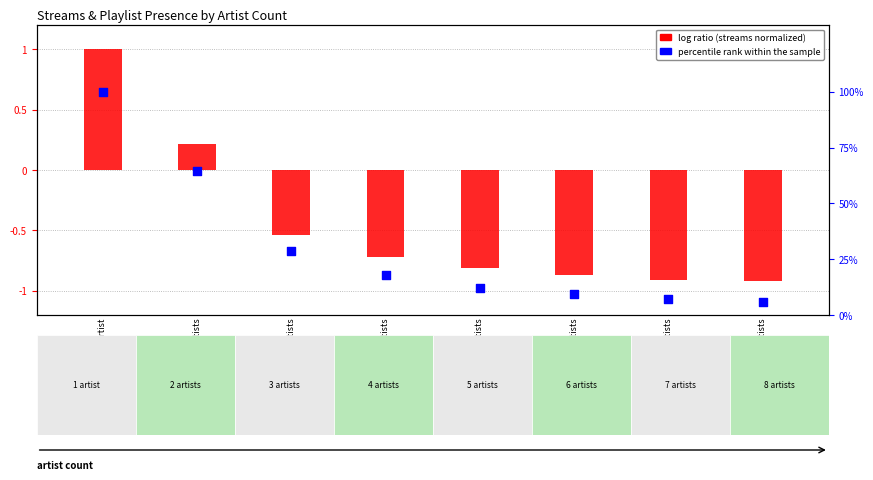

Is the value of percentile rank within the sample at 4 artists greater than the value of log ratio at 6 artists?

Yes